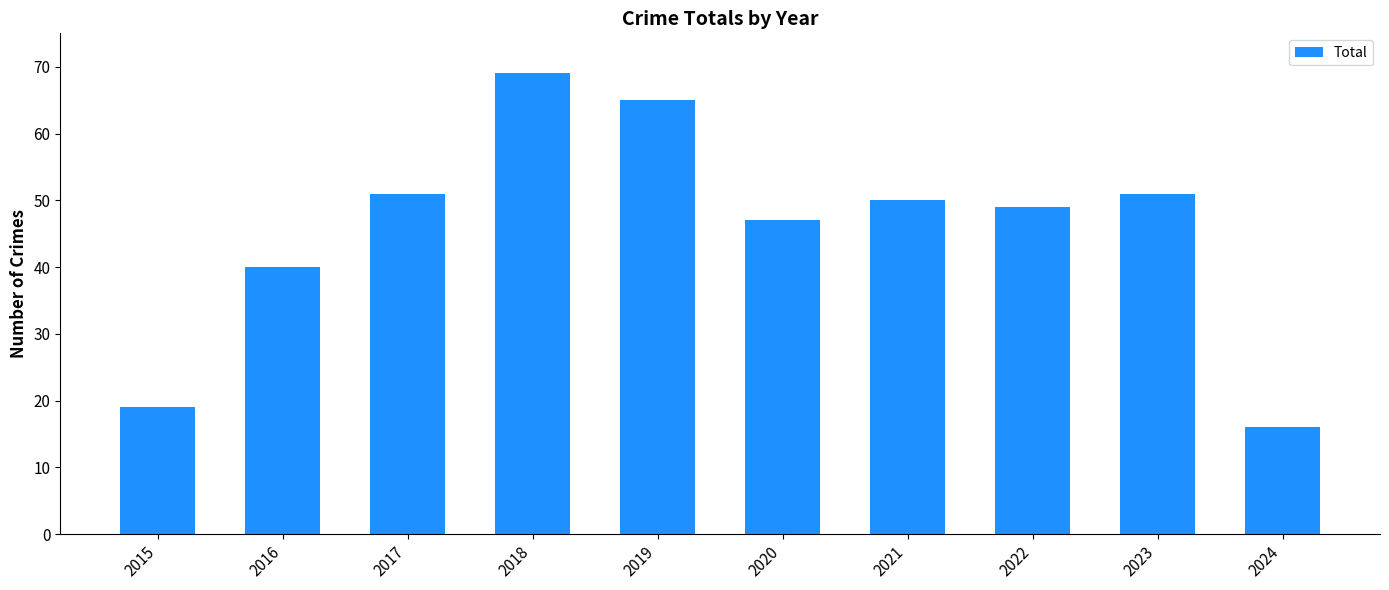

True or false: the data shows 65 at 2019.

True